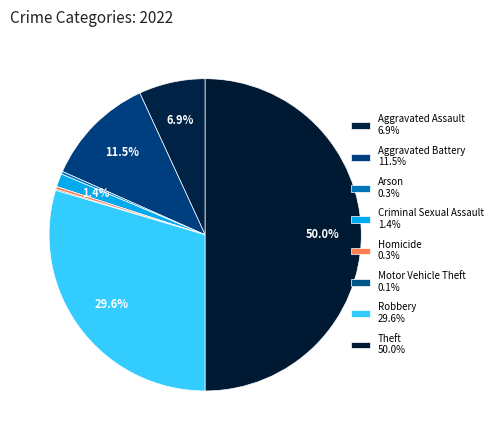

Which slice is the smallest?

Motor Vehicle Theft